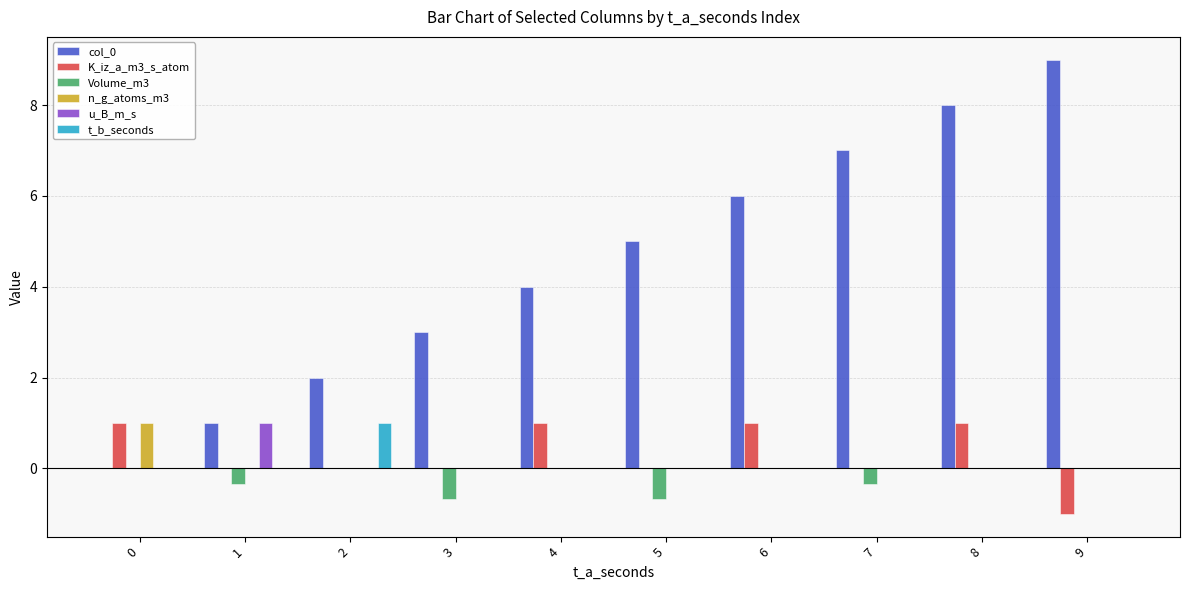

What is the maximum value for u_B_m_s?

1.0